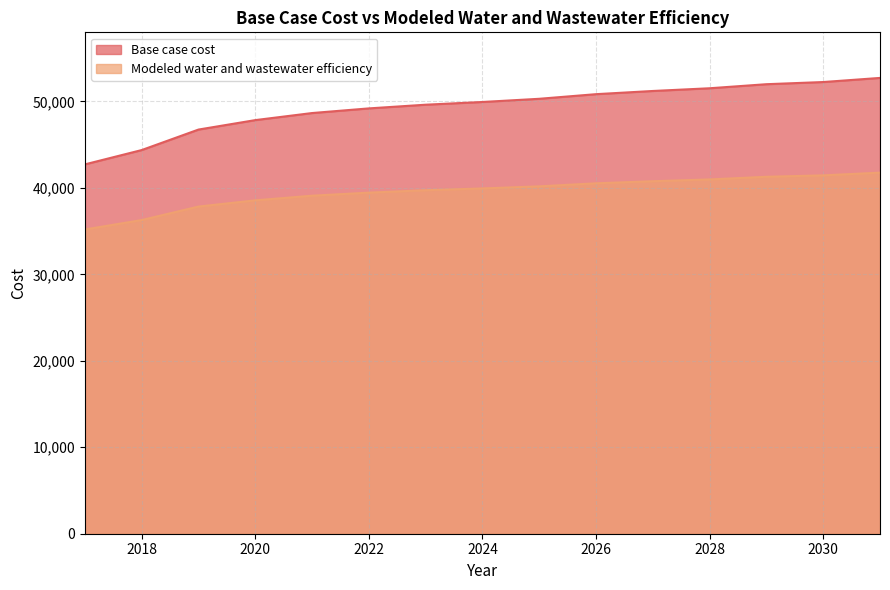

Which series has the largest range (max minus min)?

Base case cost